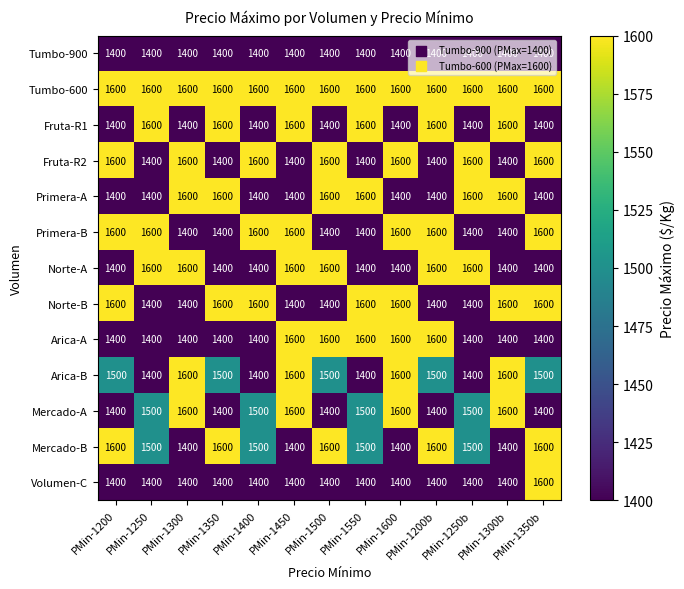

What is the difference between the maximum and second lowest values in the Fruta-R1 series?

200